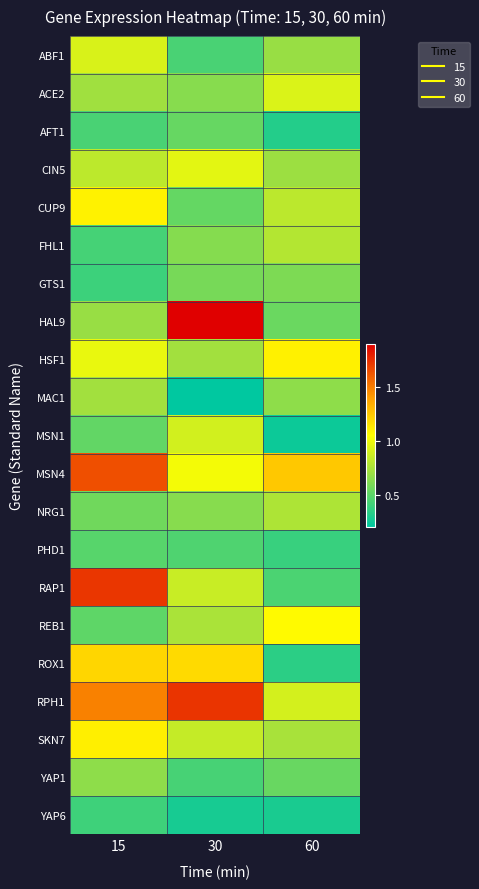

Which series has the widest spread of values?

HAL9